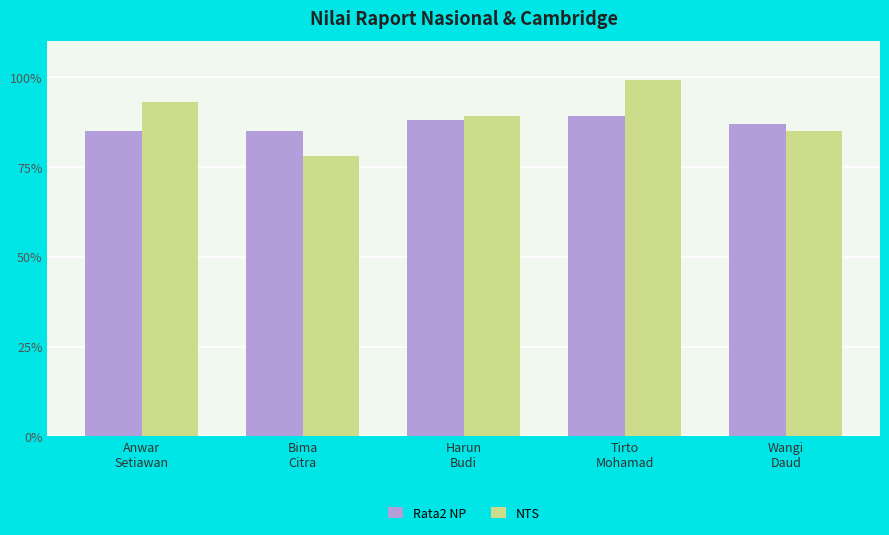

What position from the left is Anwar
Setiawan?

1